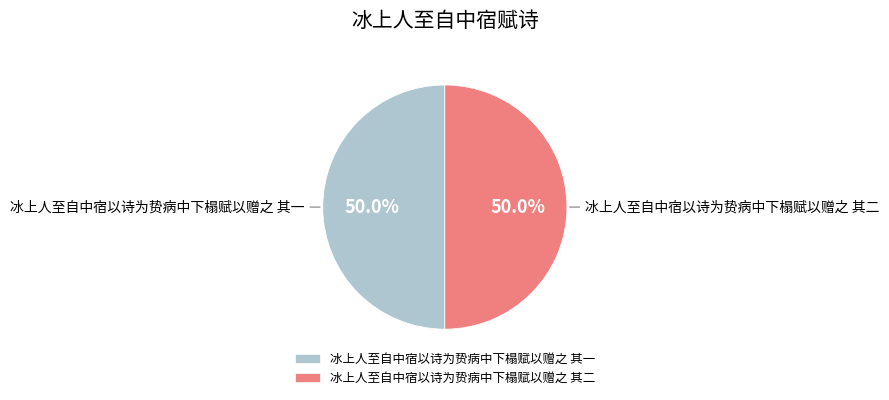

What percentage is the 冰上人至自中宿以诗为贽病中下榻赋以赠之 其二 slice, to the nearest percent?

50%